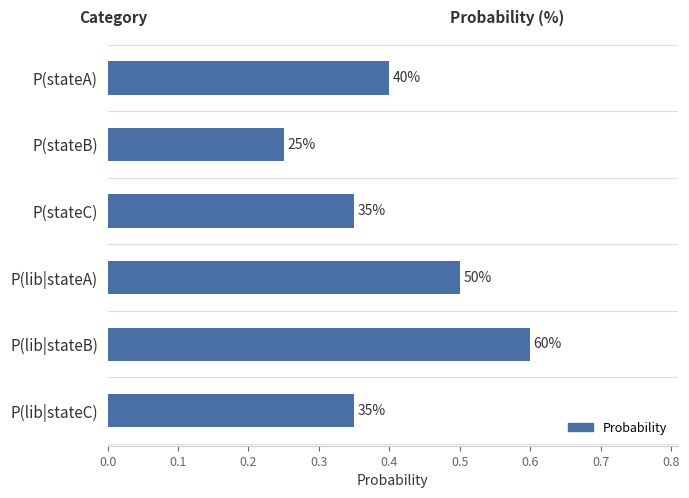

Are the bars horizontal?

Yes